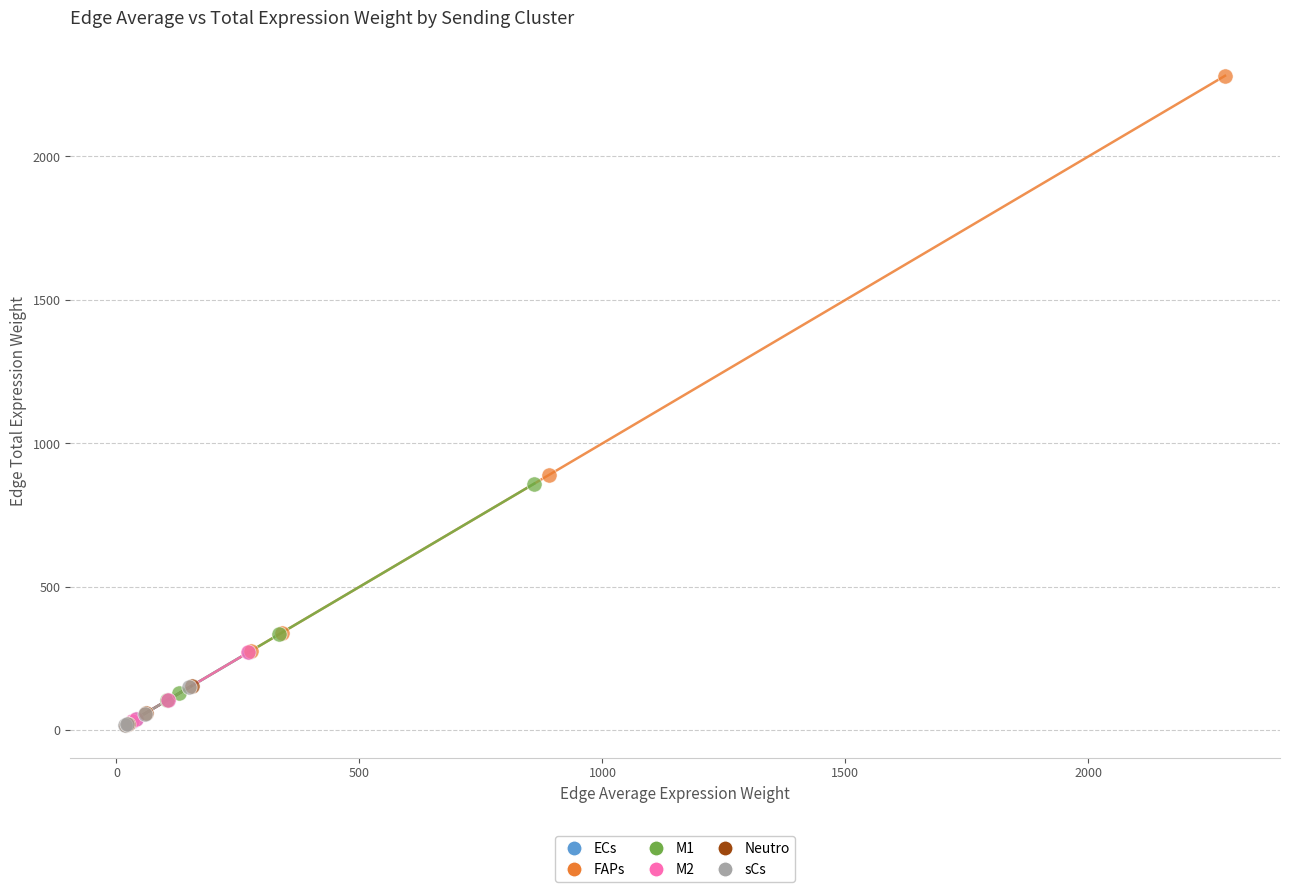

Which series contains the highest Y value?

FAPs